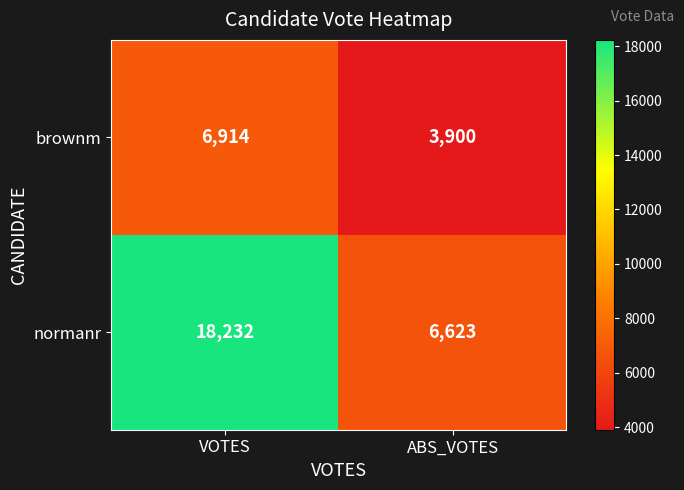

What is the average value of the normanr series?

12428